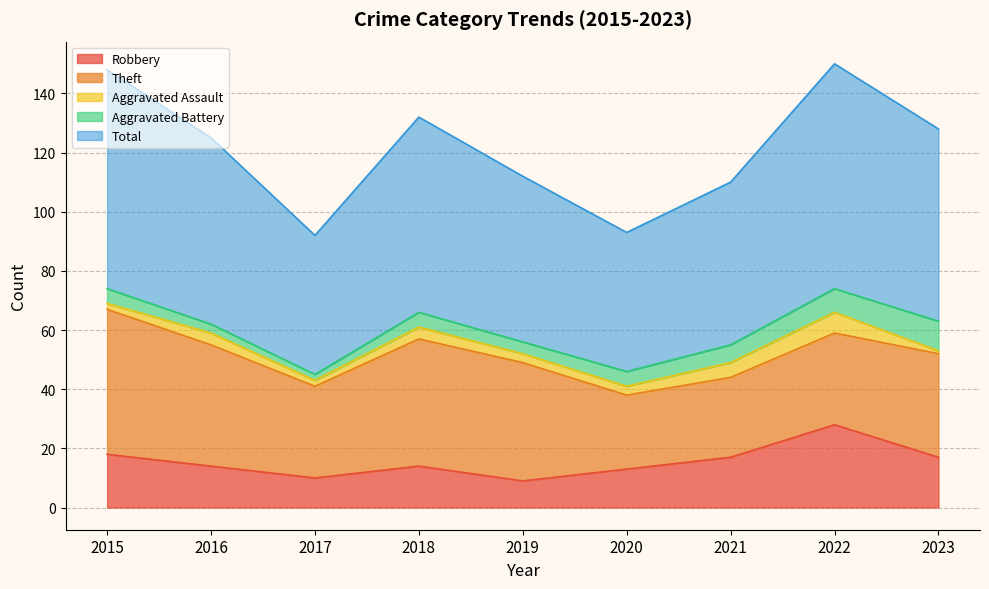

What is the spread (max minus min) of values at 2015?

72